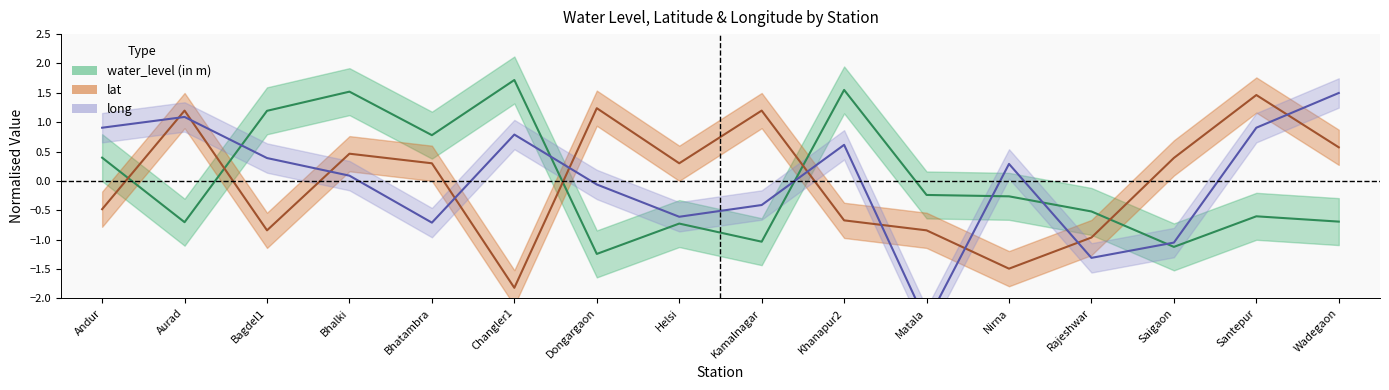

What is the difference between the maximum and minimum values in the water_level_center series?

3.0